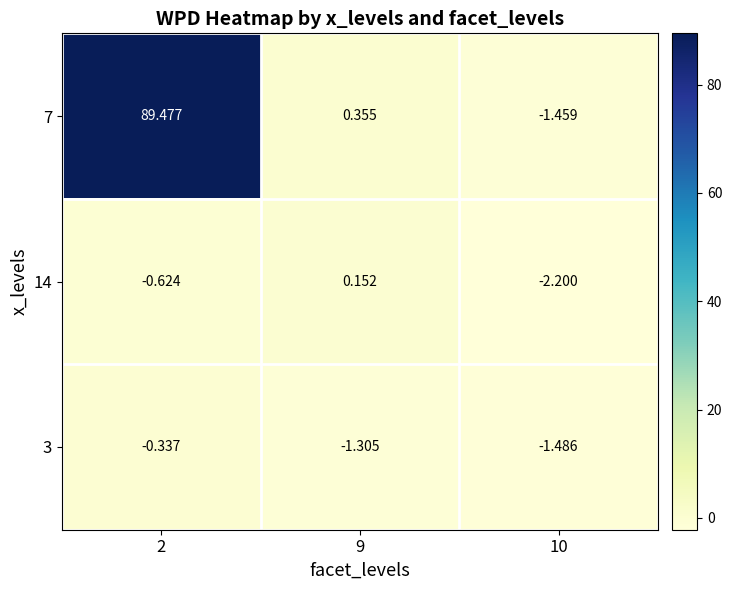

Which series changed the most between 2 and 9?

7